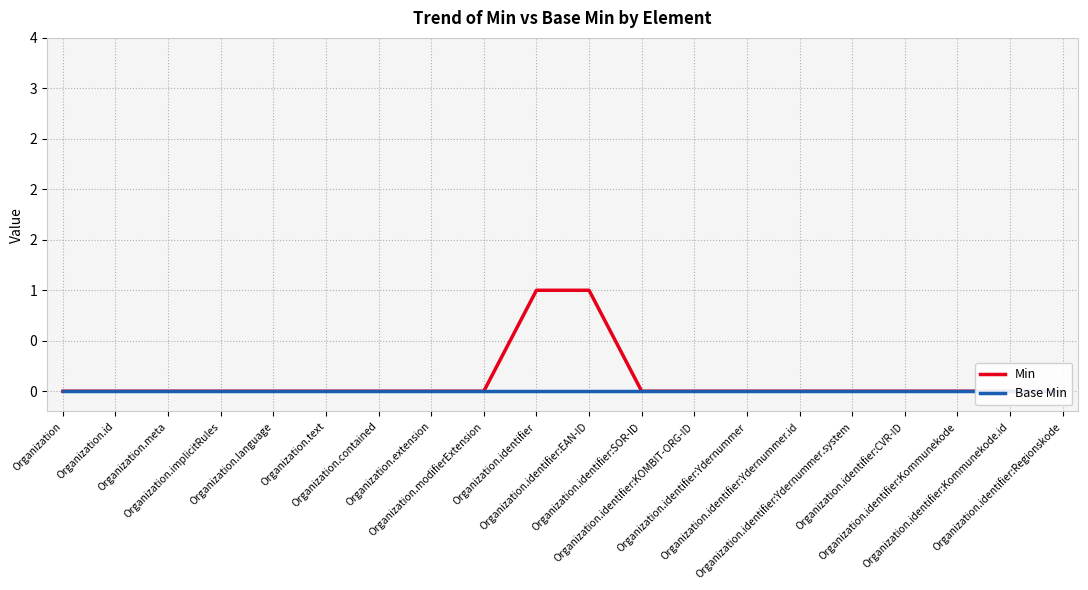

The value of Min at Organization.identifier:Ydernummer is 0. True or false?

True